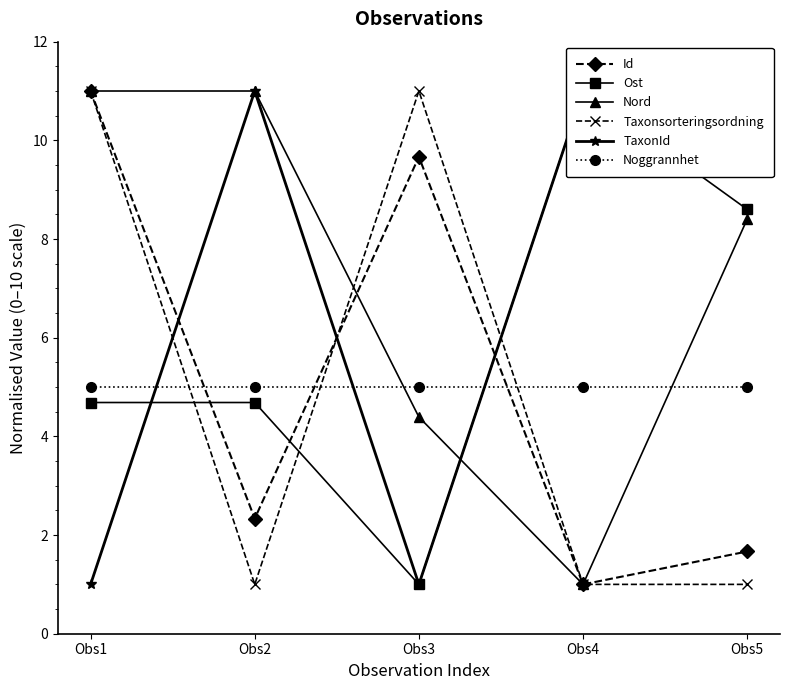

What is the maximum value shown in the chart?

11.0